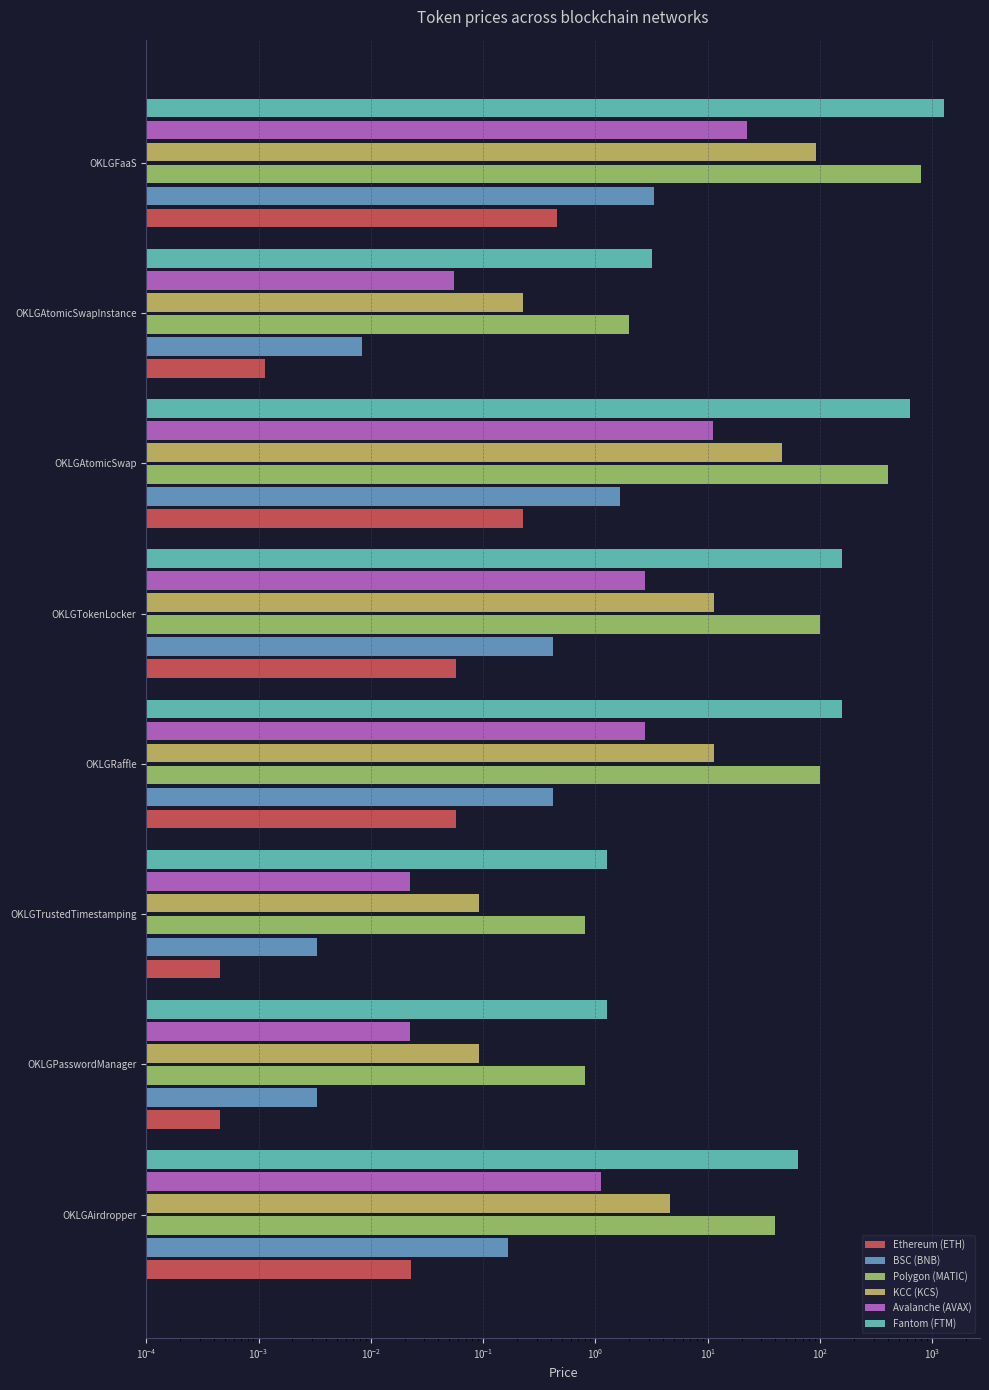

How many categories are shown in the chart?

8